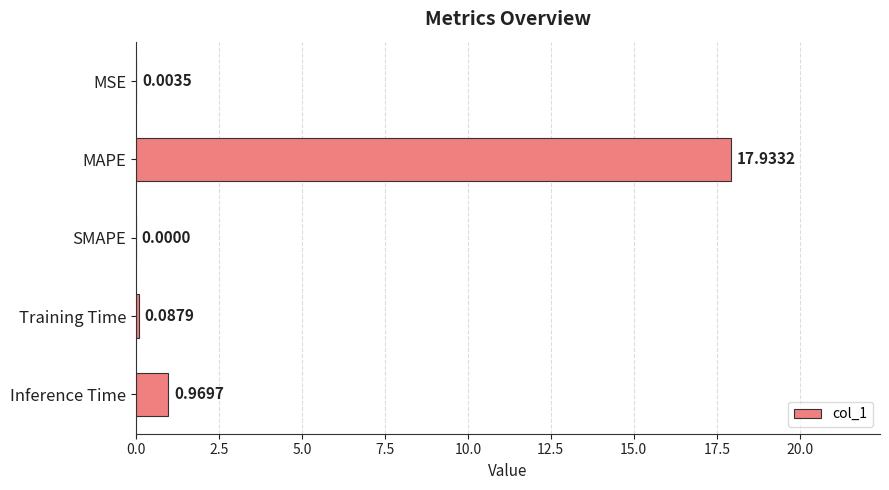

What is the sum of all values?

19.0